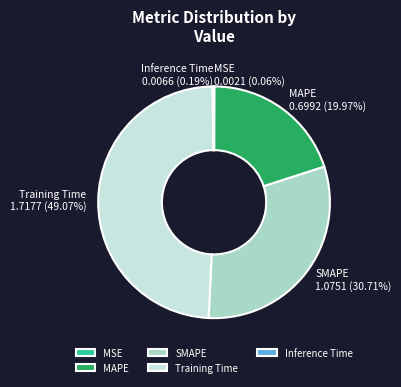

Approximately how many times larger is the value at SMAPE compared to Training Time?

0.6